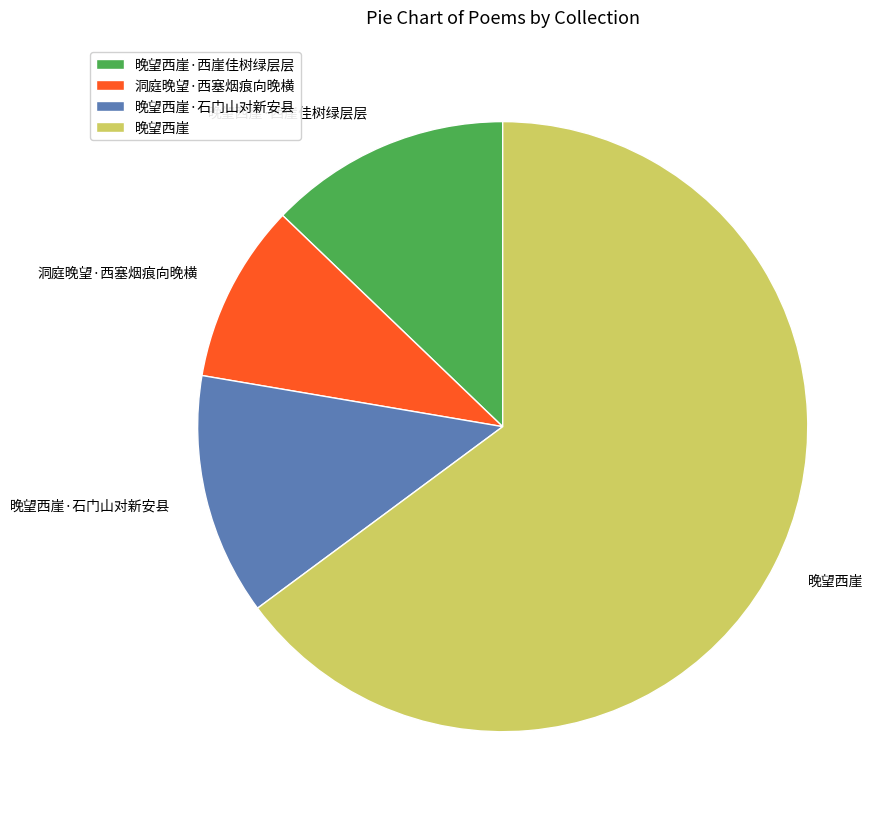

Which category has the biggest portion of the pie?

晚望西崖